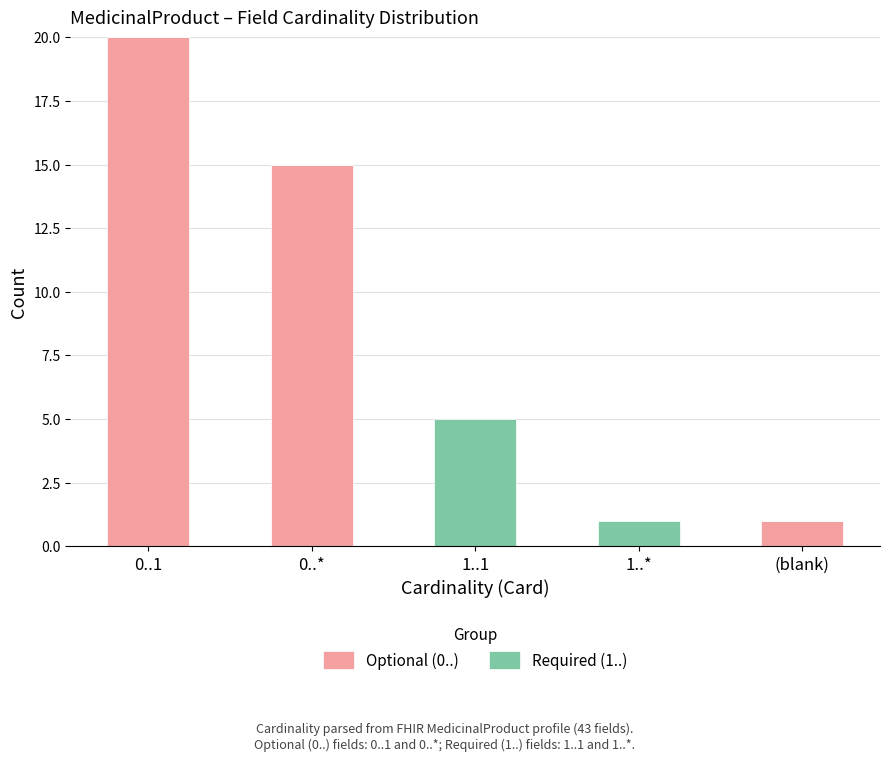

At which category is the sum across all series the highest?

0..1